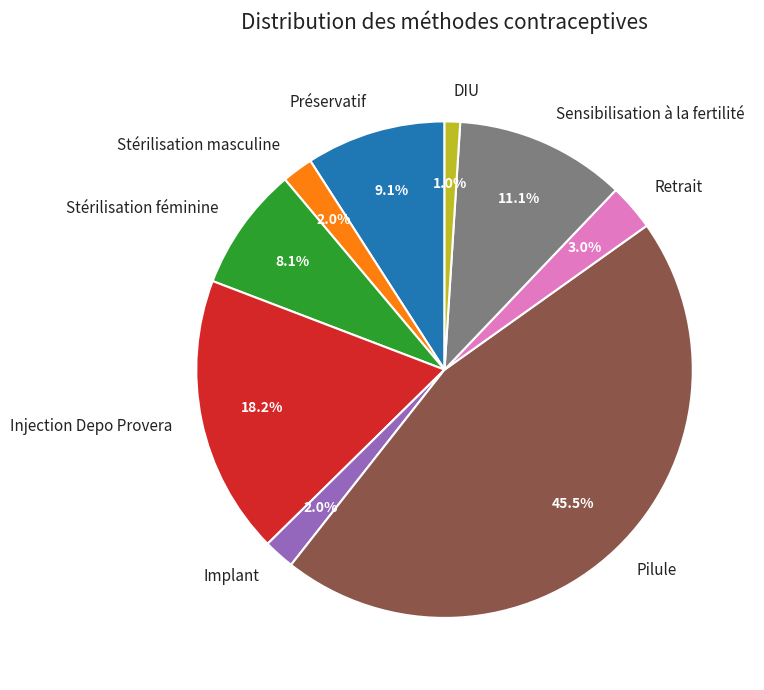

To the nearest percent, what portion does Implant represent?

2%